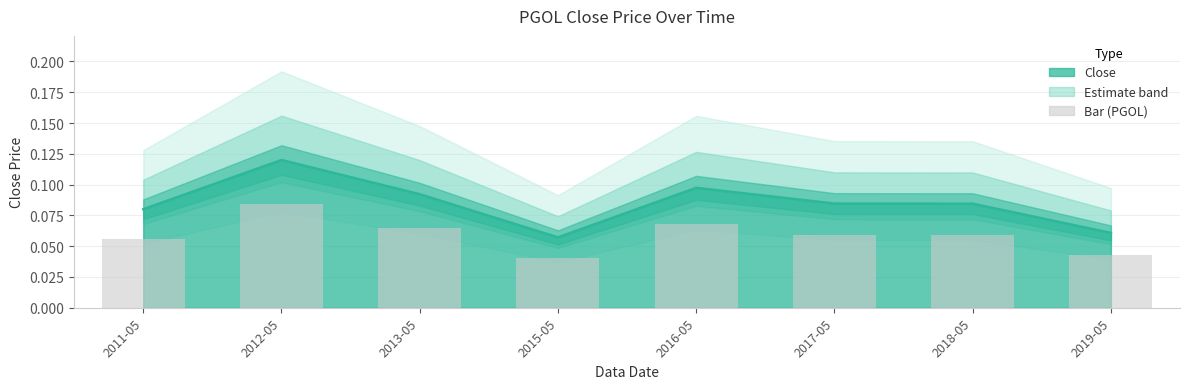

Which category has the highest value across all series?

2012-05